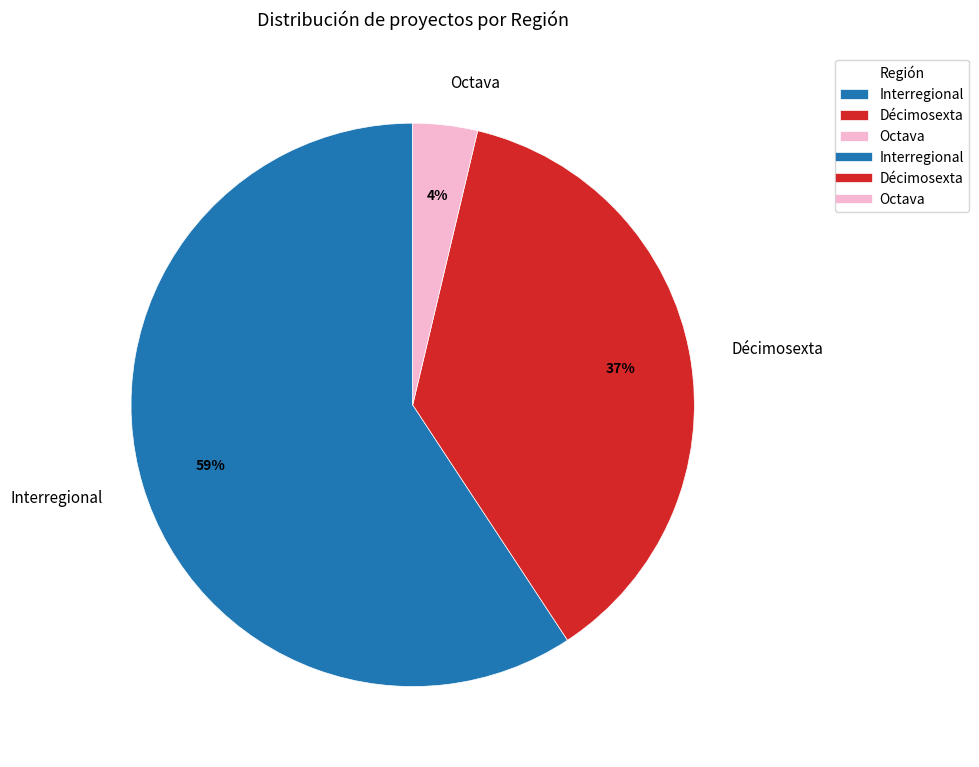

To the nearest percent, what percentage of the pie is Octava?

4%